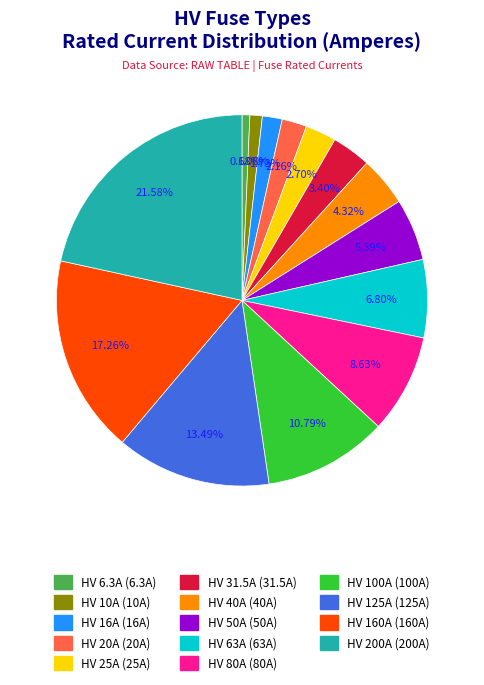

Between HV 31.5A and HV 40A, which is larger?

HV 40A